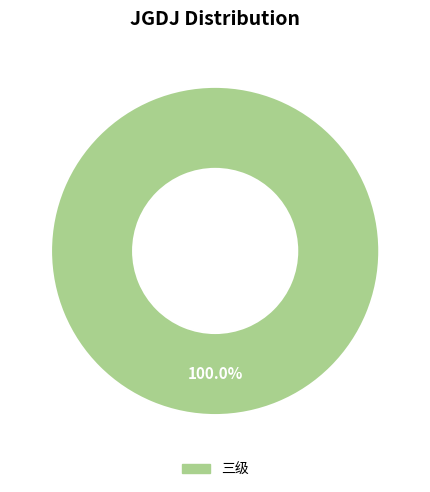

Does any single category account for the majority?

Yes